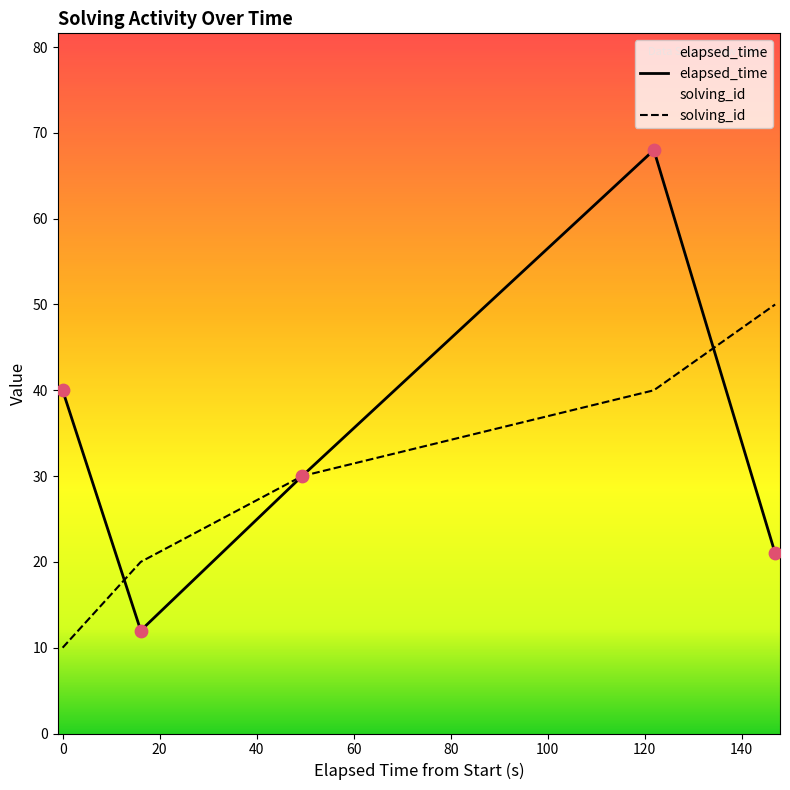

At how many categories does at least one series exceed 25?

4